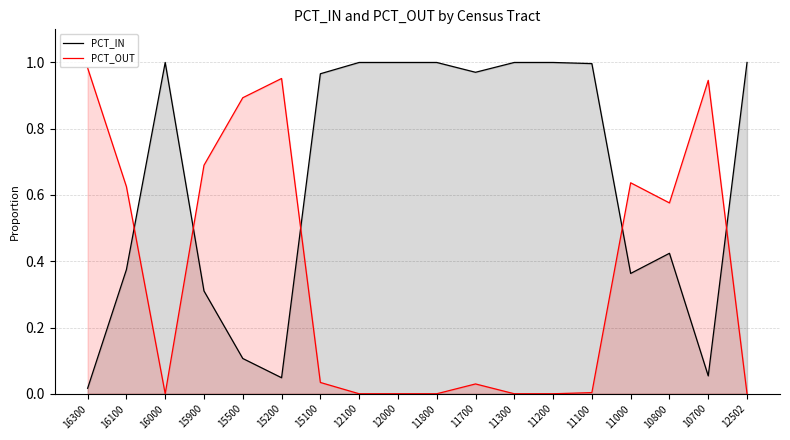

Which label corresponds to the largest value in the chart?

16000